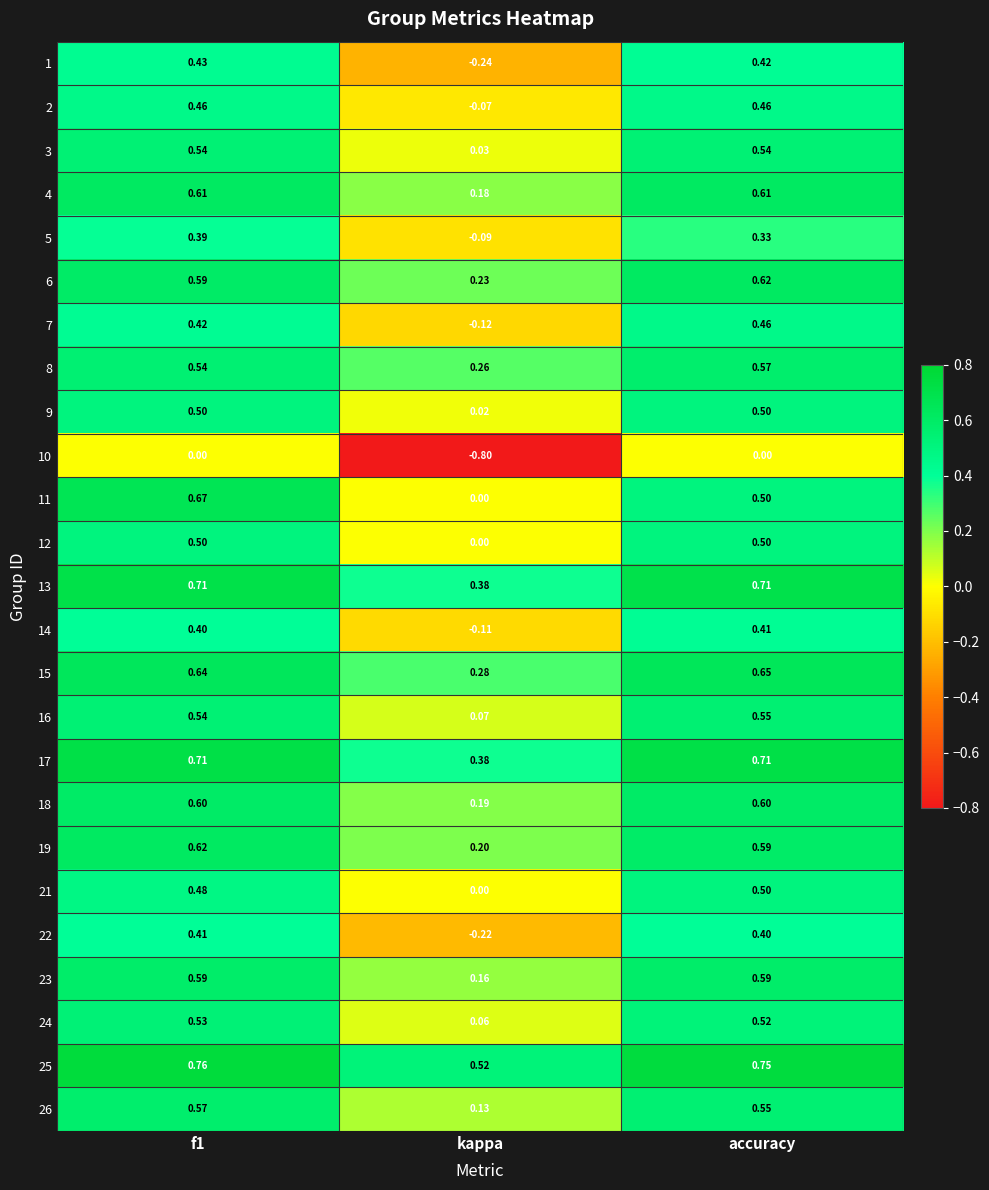

At how many categories does at least one series exceed 0?

3